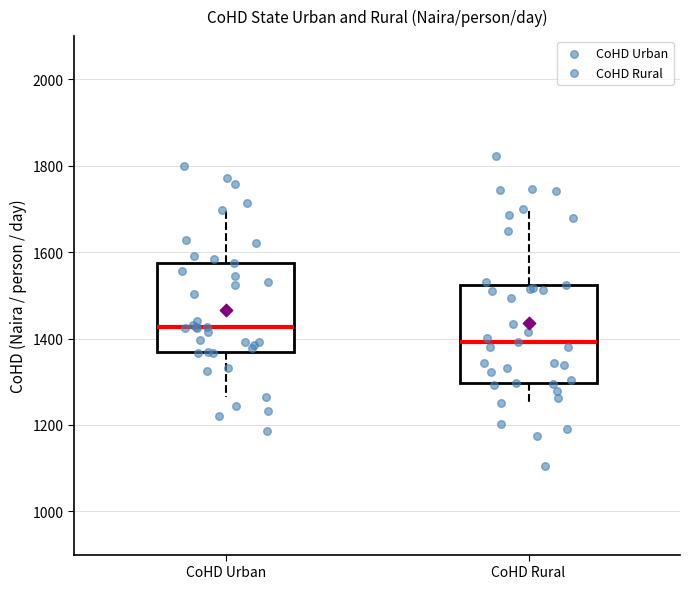

Where is the lower edge of the box for CoHD Urban on the y-axis? The values are not printed on the chart, so give them approximately, as read against the axis.

1360